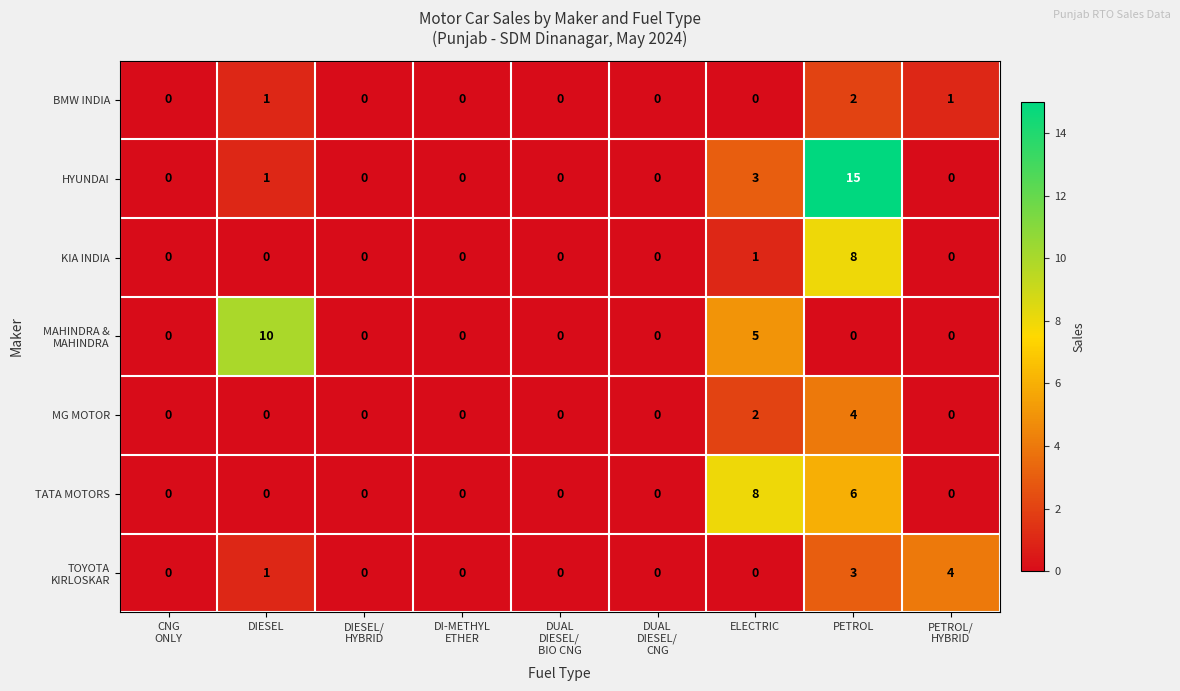

The HYUNDAI series shows 7 at PETROL. True or false?

False